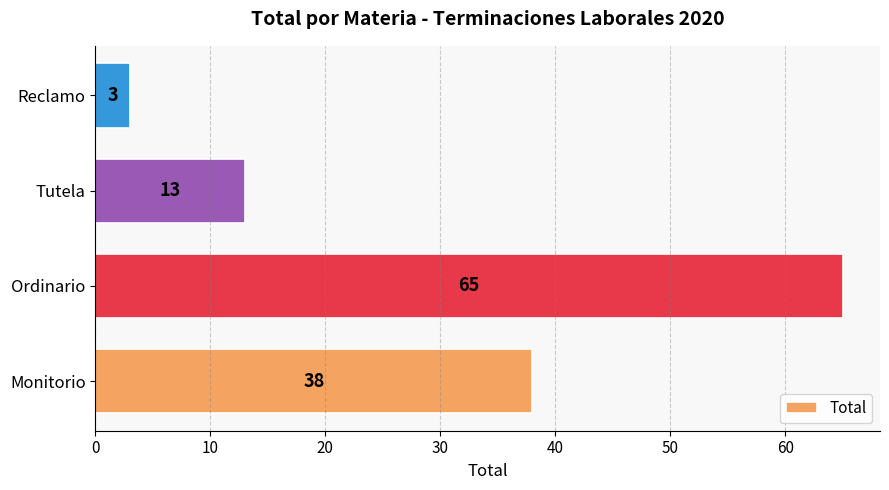

List the labels in order of value, largest first.

Ordinario, Monitorio, Tutela, Reclamo